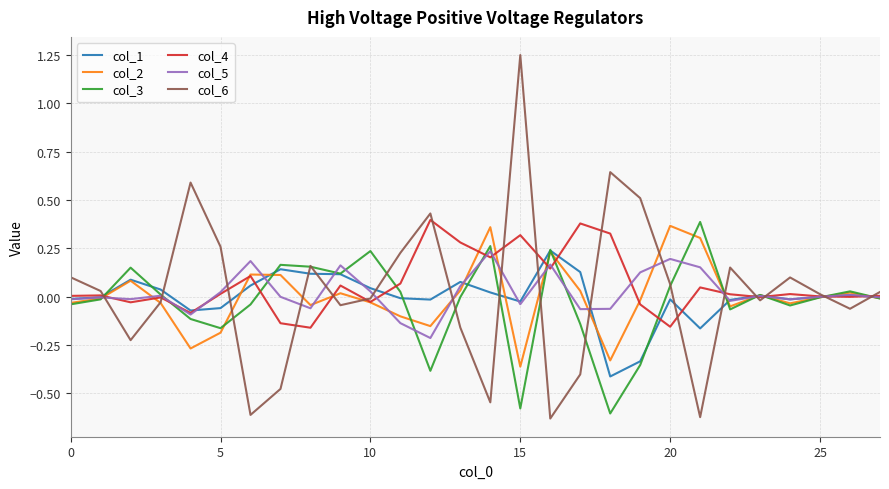

Which series has the largest range (max minus min)?

col_6